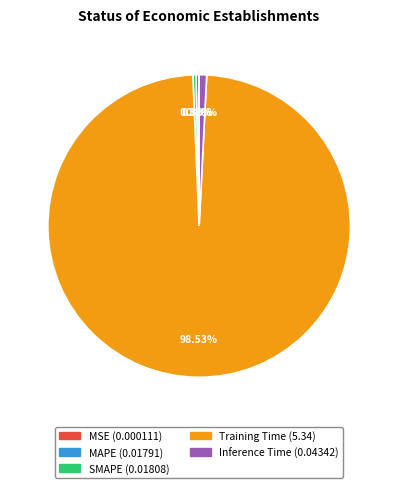

To the nearest percent, what is the difference between the Inference Time and Training Time slice percentages?

98%